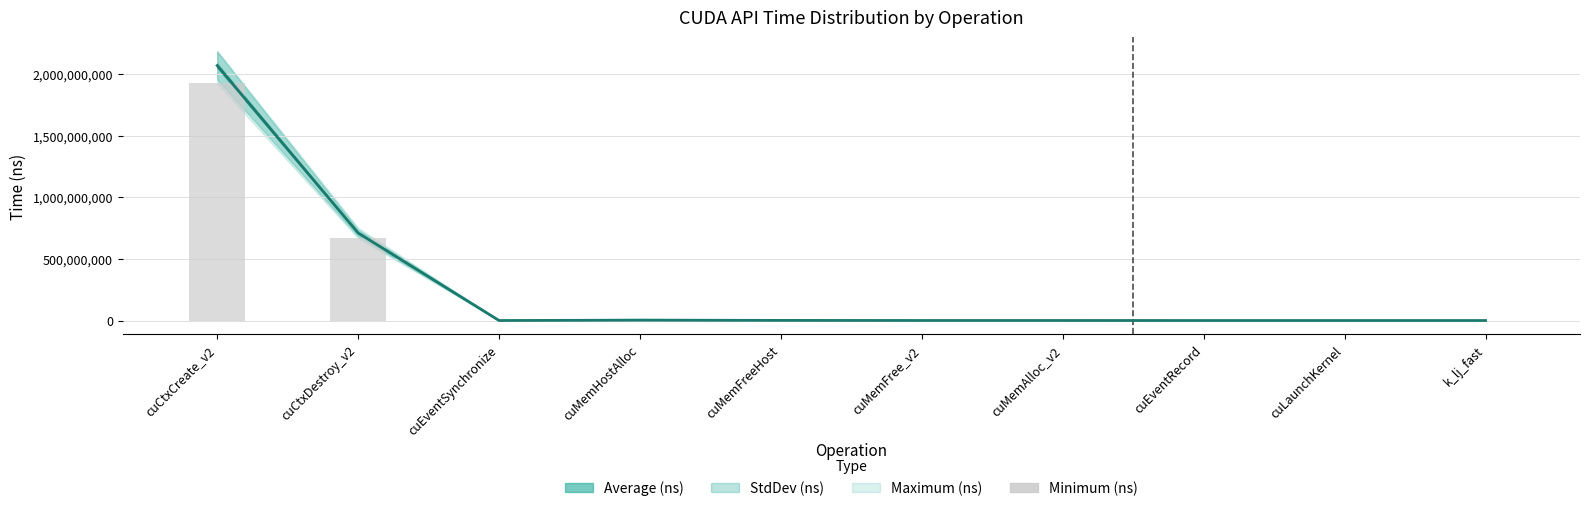

Are the bars grouped side by side (vs. stacked)?

No